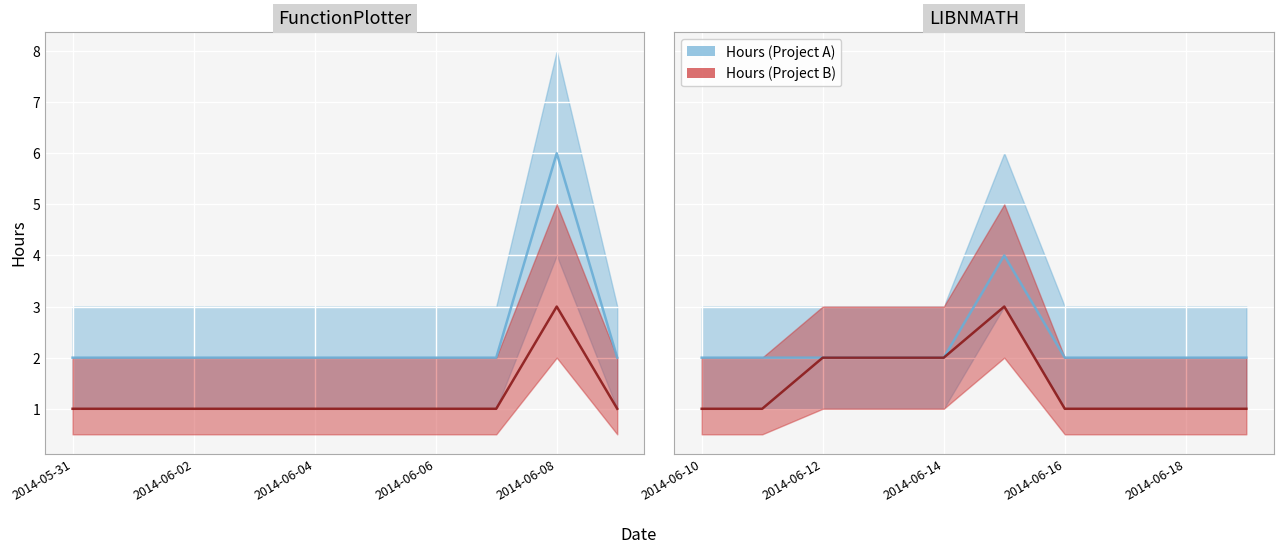

Reading right to left, extract all data points from this chart.

Hours (Project A): 2	2	2	2	4	2	2	2	2	2
Hours (Project B): 1	1	1	1	3	2	2	2	1	1